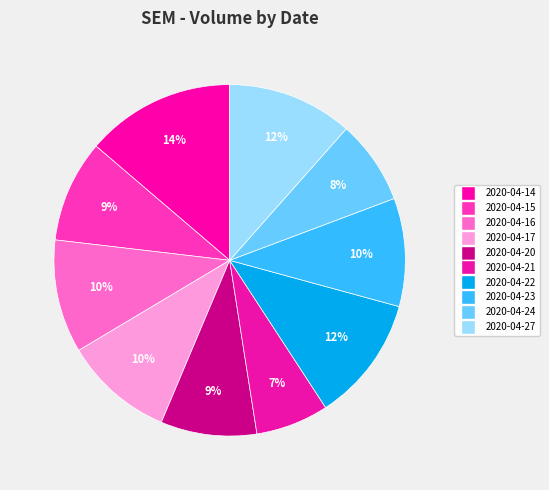

What is the change in value from 2020-04-16 to 2020-04-24?

-92000